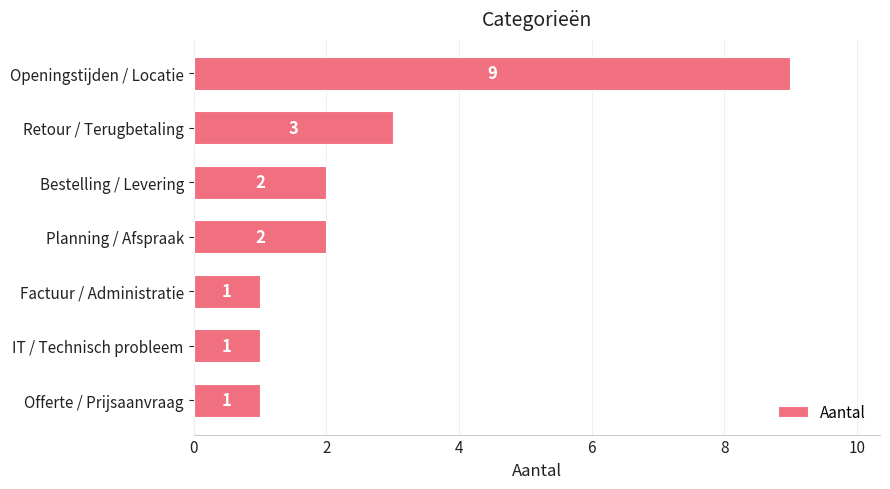

What is the label of the 3rd bar from the top?

Bestelling / Levering